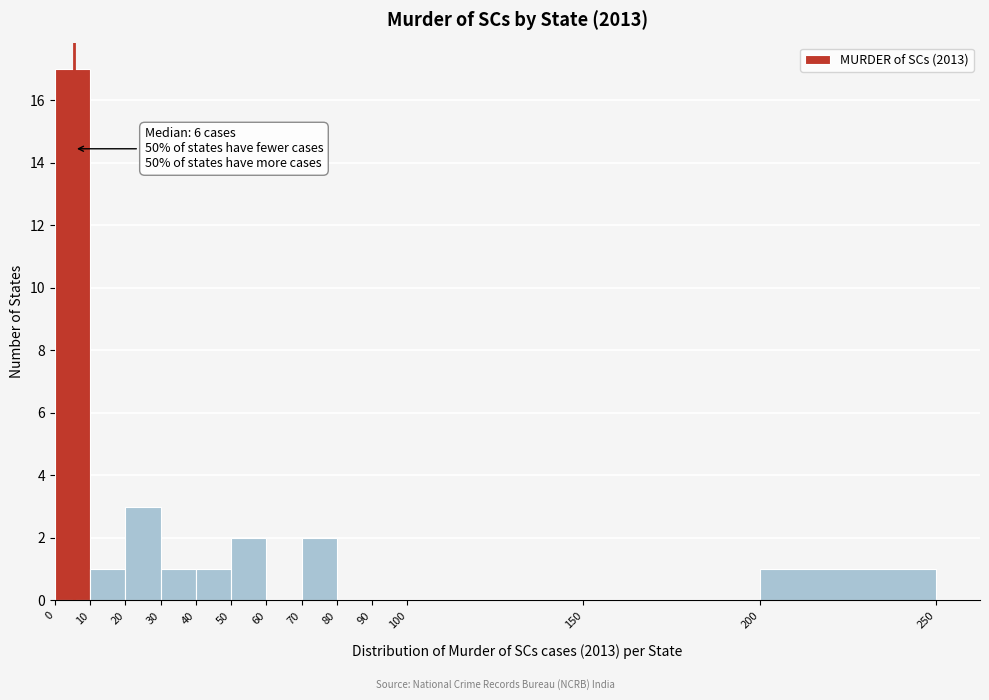

Which range on the x-axis has the tallest bar?

0 to 10